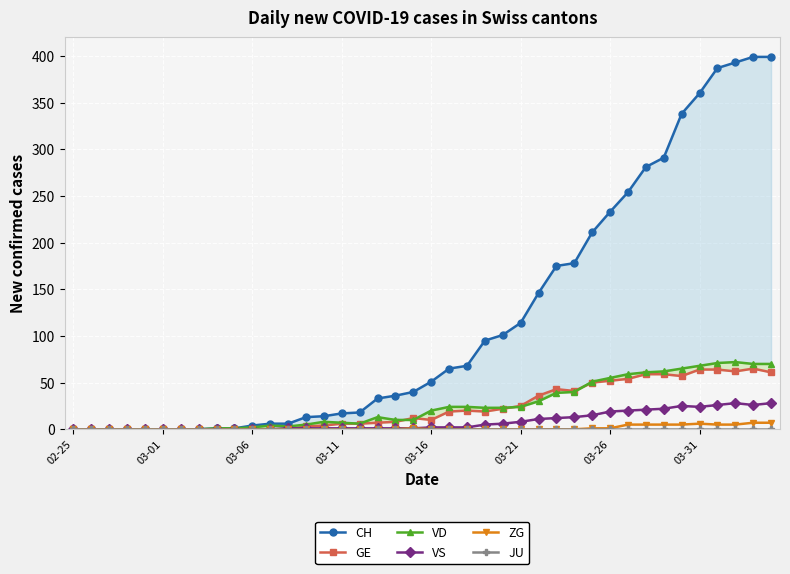

What is the maximum value for VS?

28